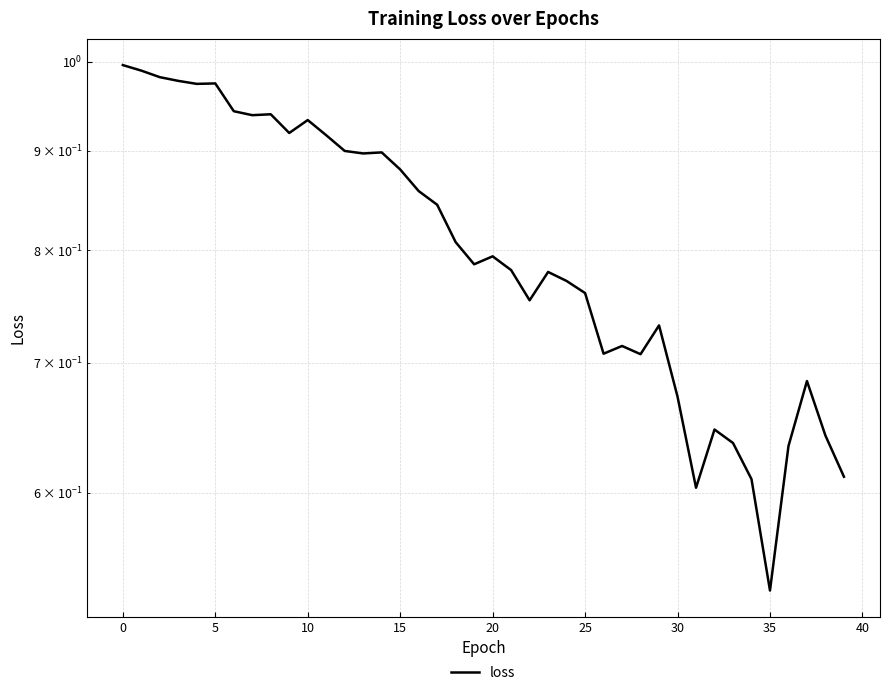

How many distinct data groups are displayed?

1